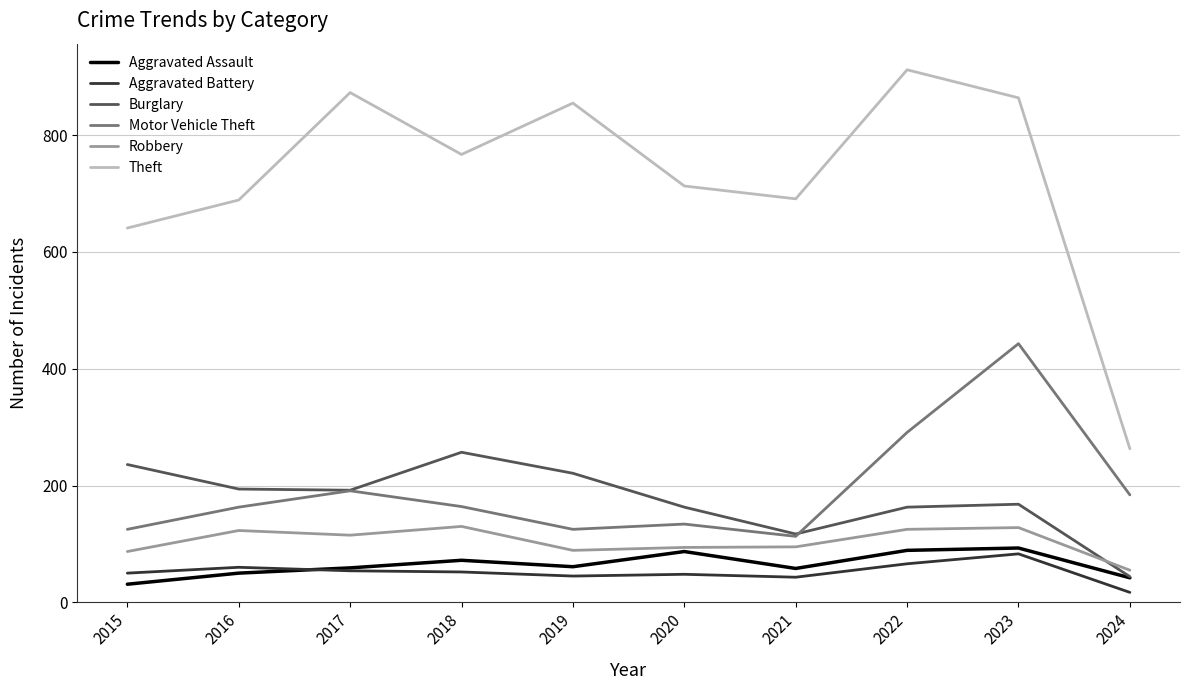

Does the chart have visible grid lines?

Yes